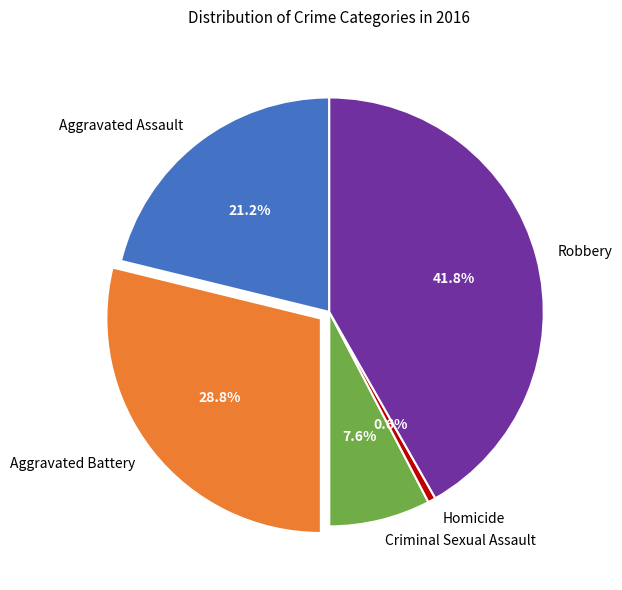

Count the number of slices in the pie.

5